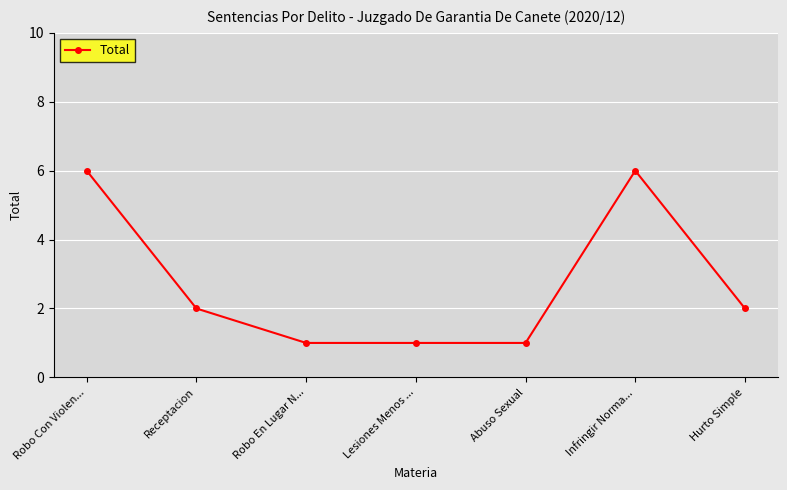

What is the greatest value displayed?

6